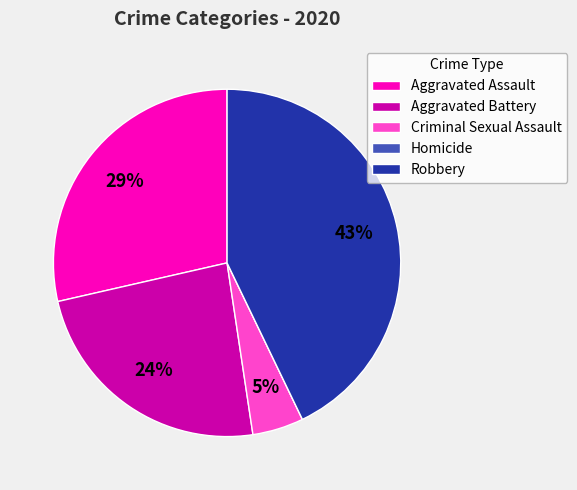

True or false: Aggravated Battery accounts for 24% of the total.

True